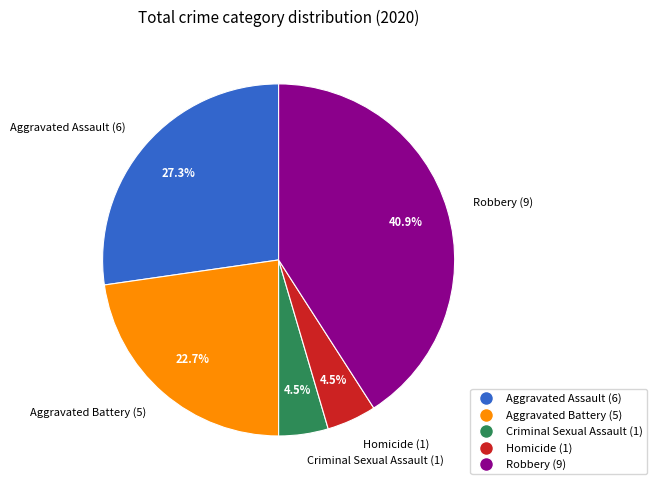

Does Aggravated Assault (6) account for over 50% of the chart?

No